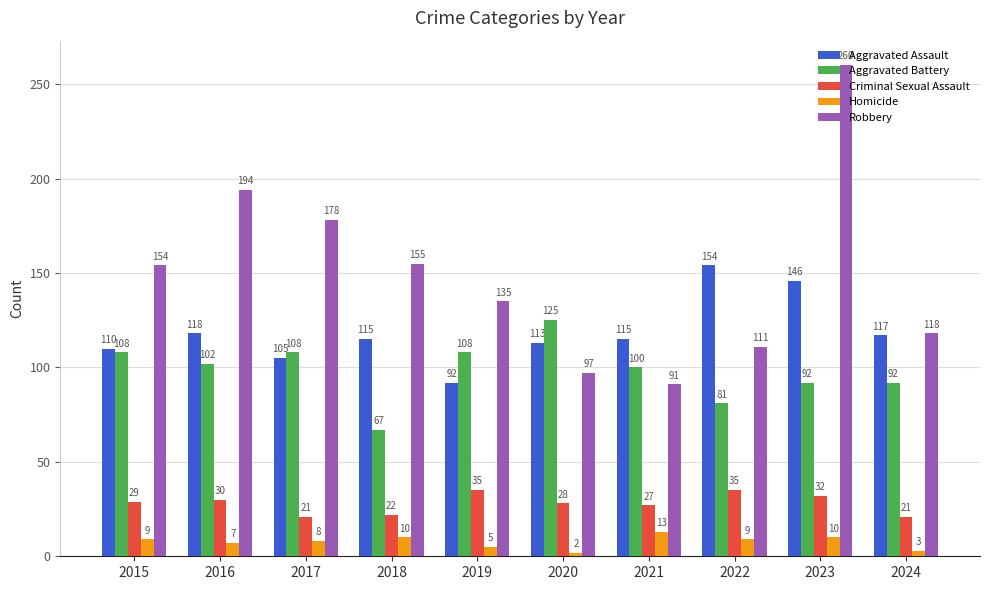

What is the difference between the Aggravated Battery values at 2024 and 2015?

16